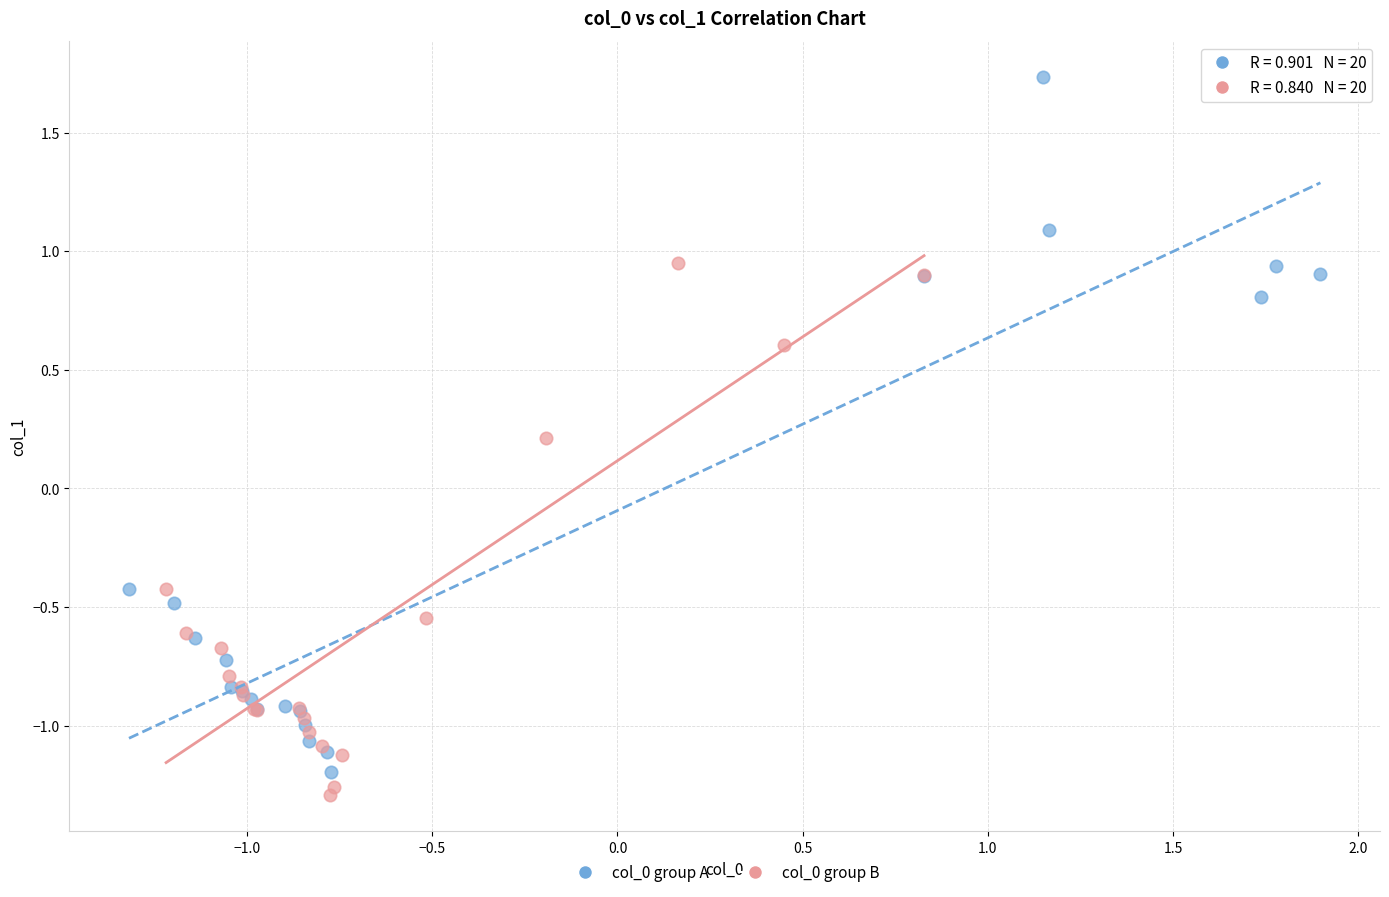

What are all the series names shown in the legend?

col_0 group A, col_0 group B